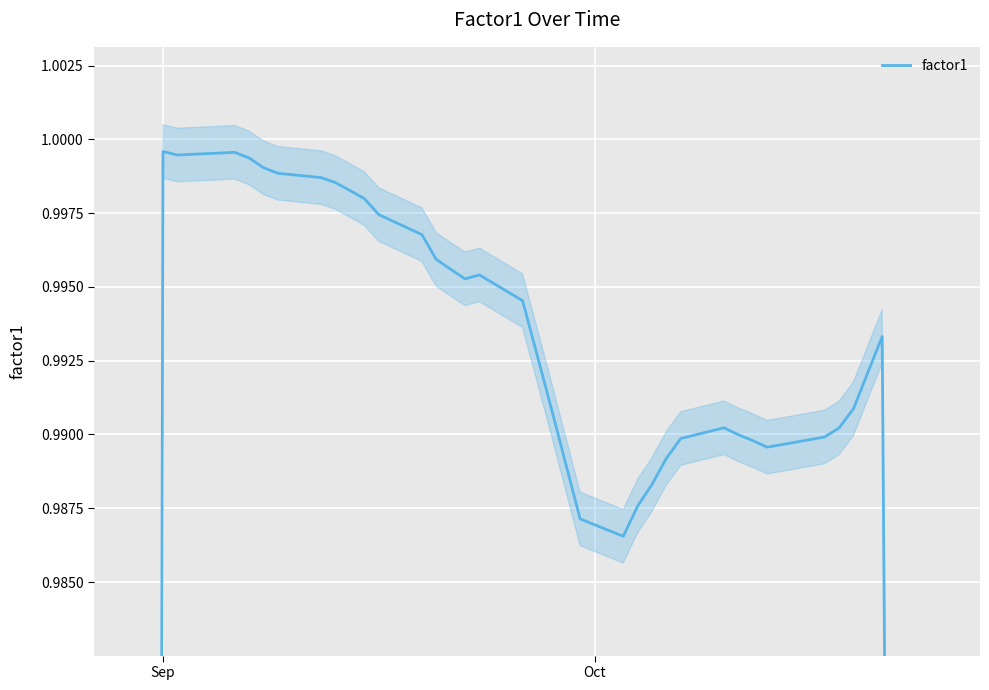

Reading left to right, extract all data points from this chart.

0.6	0.8	1.0	1.0	1.0	1.0	1.0	1.0	1.0	1.0	1.0	1.0	1.0	1.0	1.0	1.0	1.0	1.0	1.0	1.0	1.0	1.0	1.0	1.0	1.0	1.0	1.0	1.0	1.0	1.0	1.0	1.0	1.0	1.0	1.0	1.0	1.0	1.0	0.8	0.6